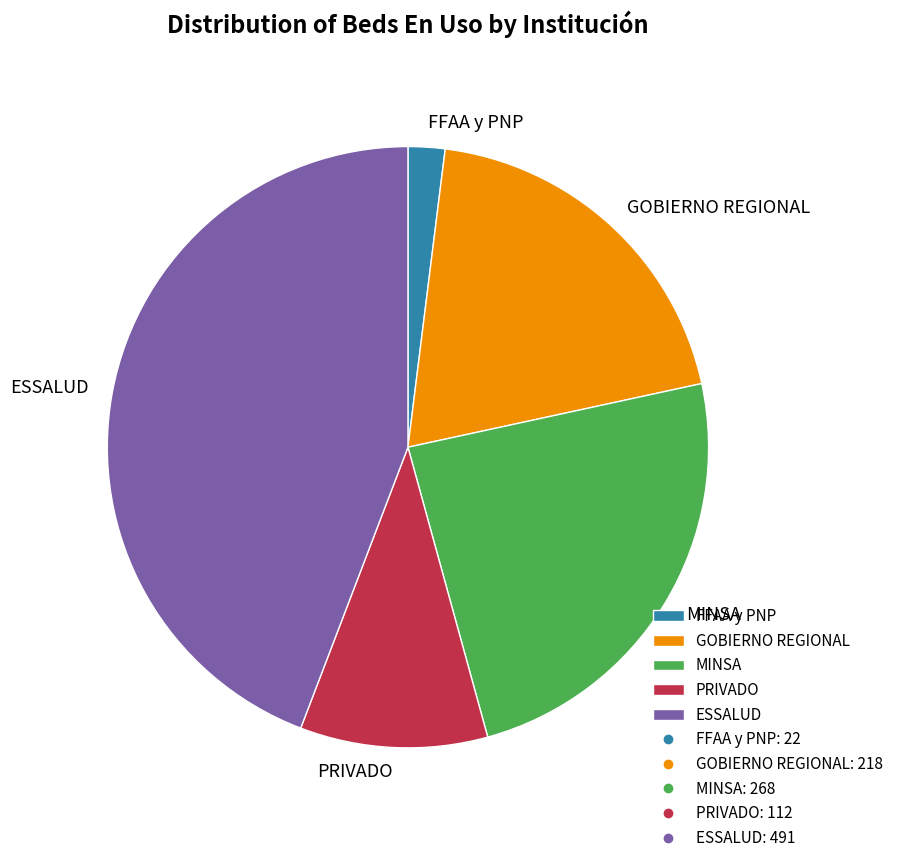

True or false: FFAA y PNP accounts for 2% of the total.

True